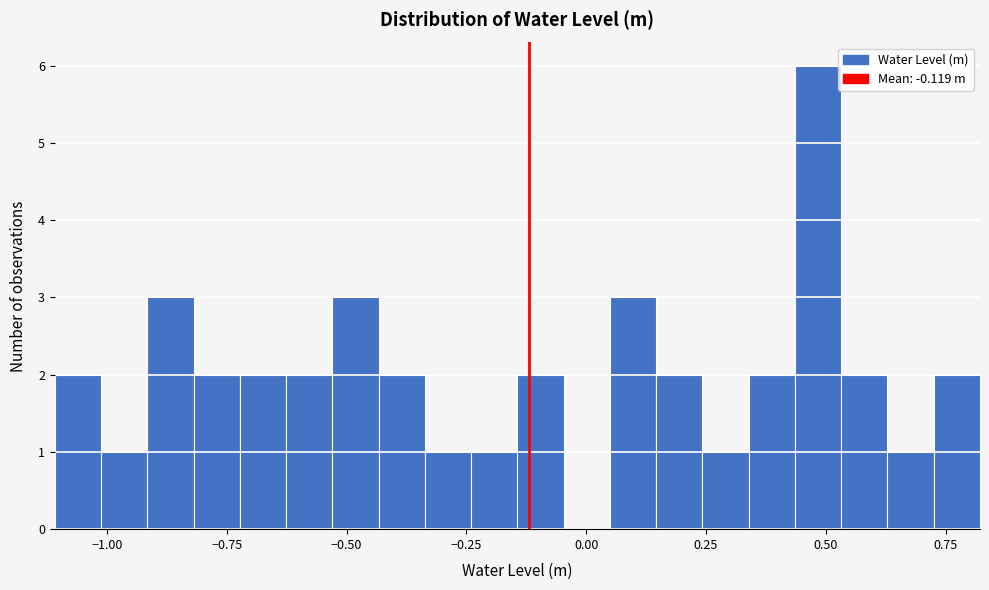

Read against the x-axis, roughly where is the centre of the tallest bar?

0.50